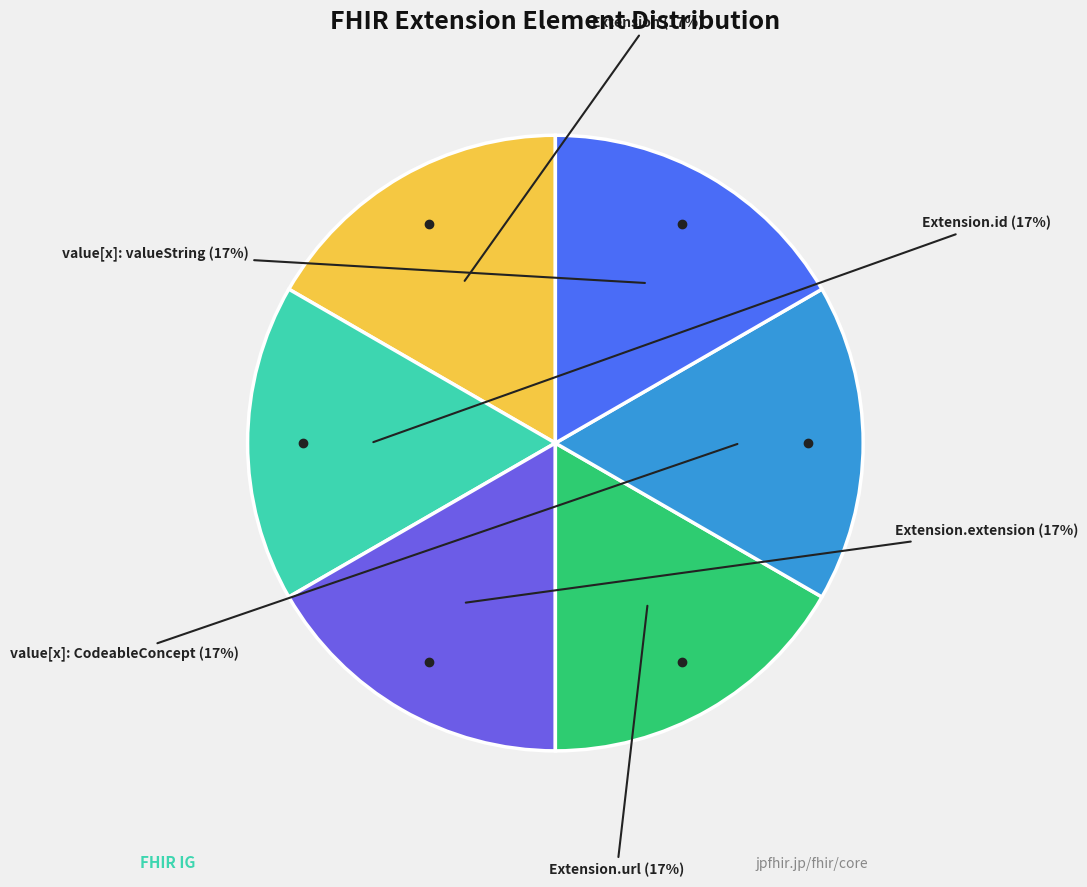

Does any single category account for the majority?

No